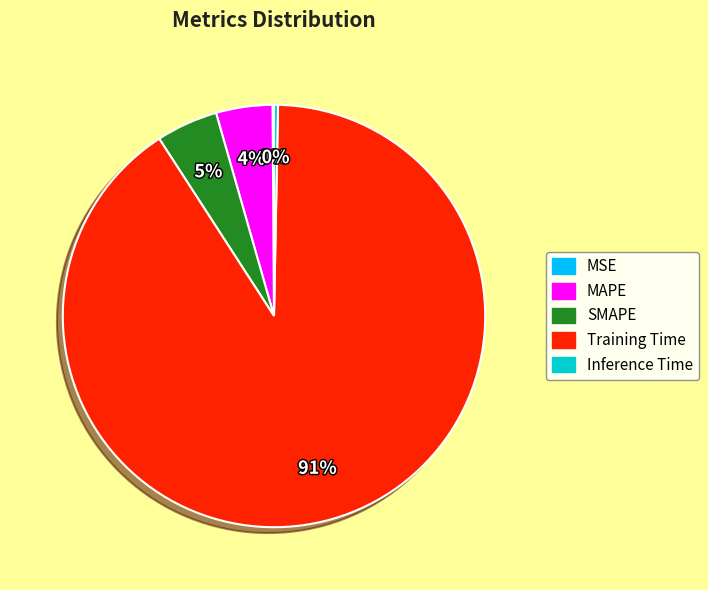

To the nearest percent, what is the average slice percentage?

20%